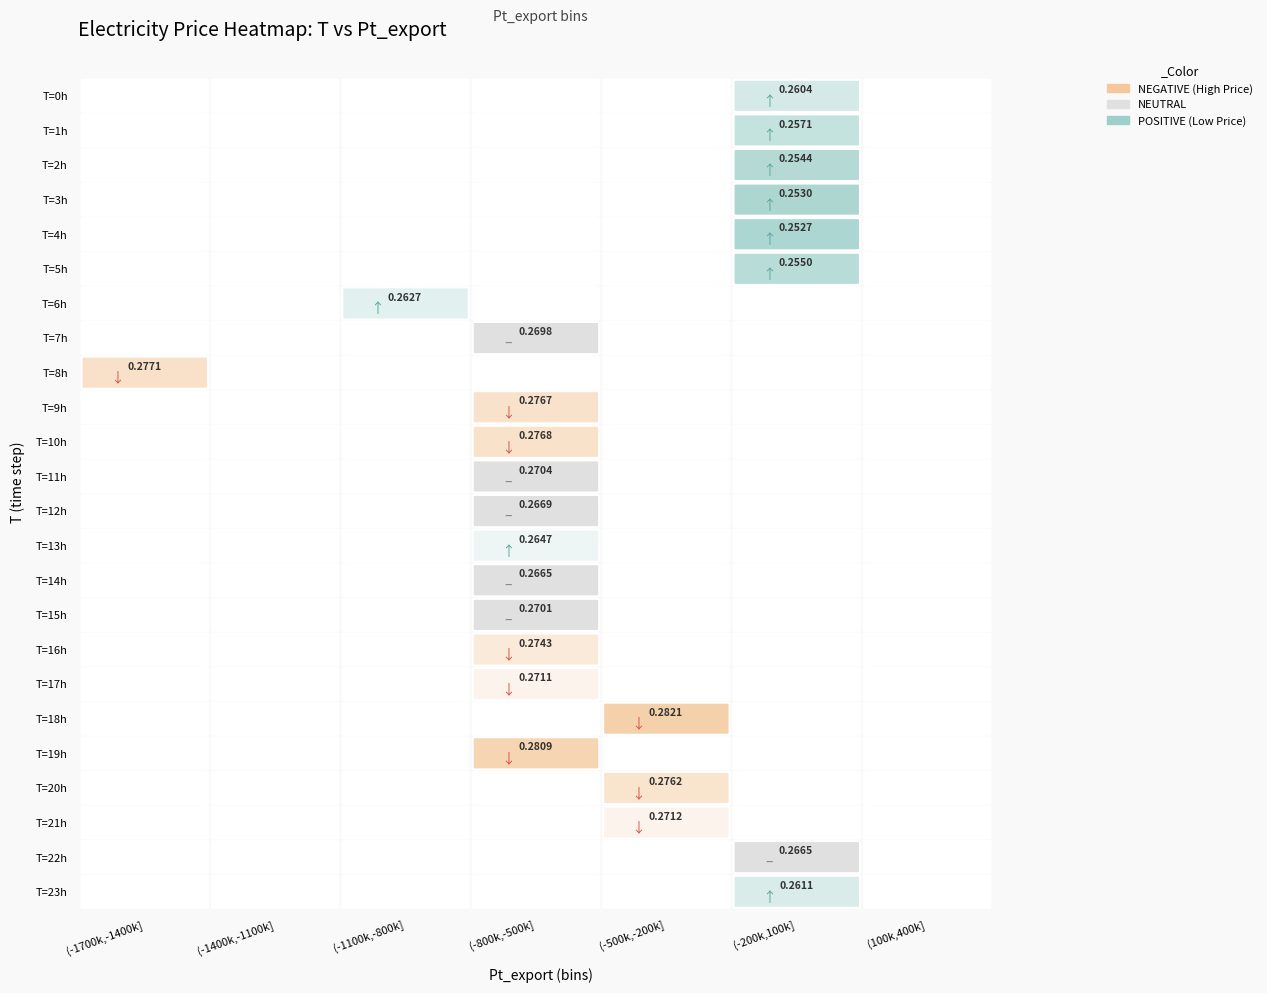

Which has a higher value, 12 or 21?

21